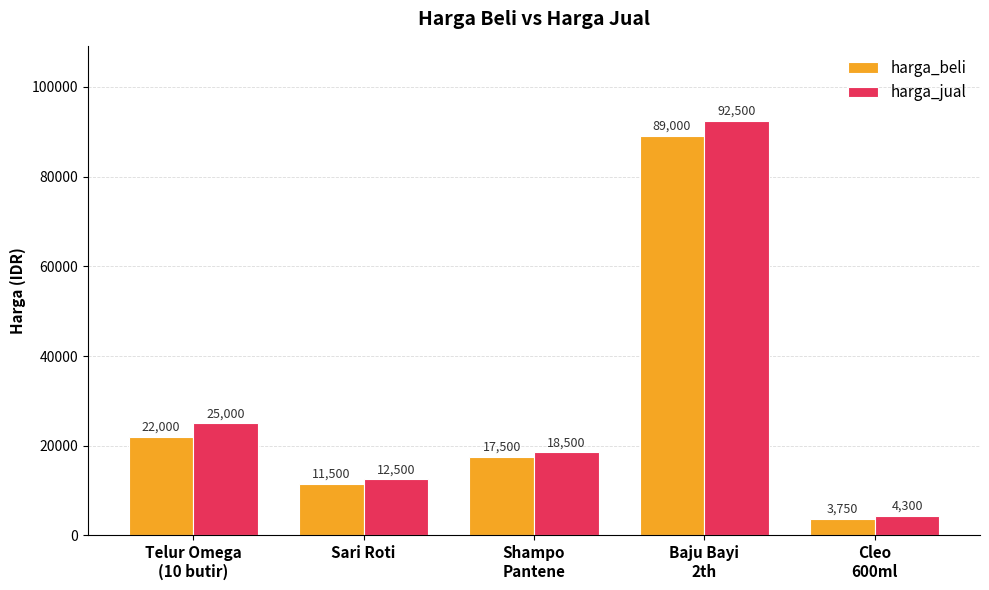

Does the chart contain stacked bars?

No